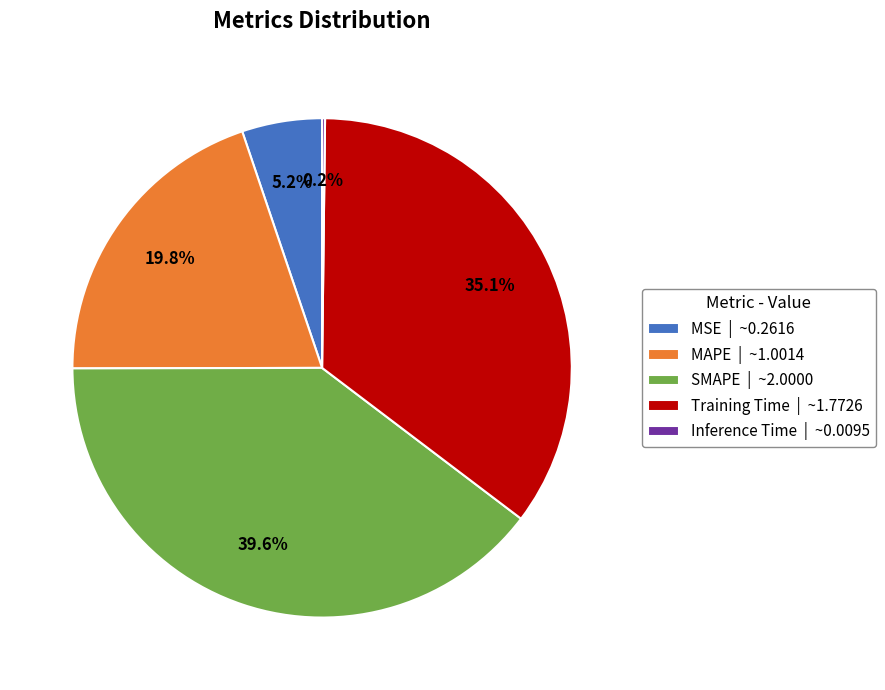

To the nearest percent, what is the combined percentage of SMAPE and MSE?

45%